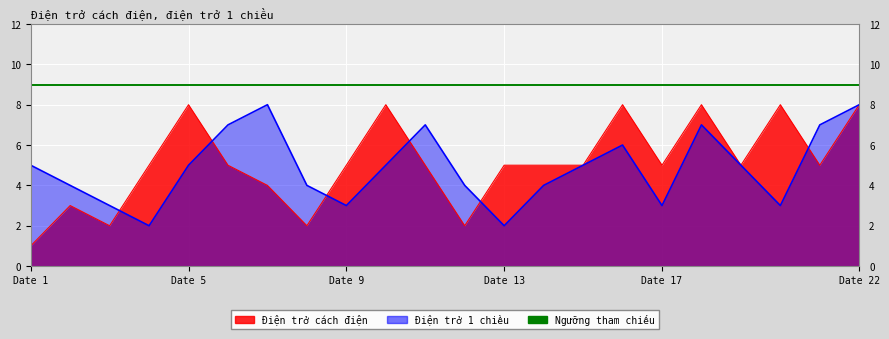

What is the value of the Điện trở cách điện point at the 4th from the left?

5